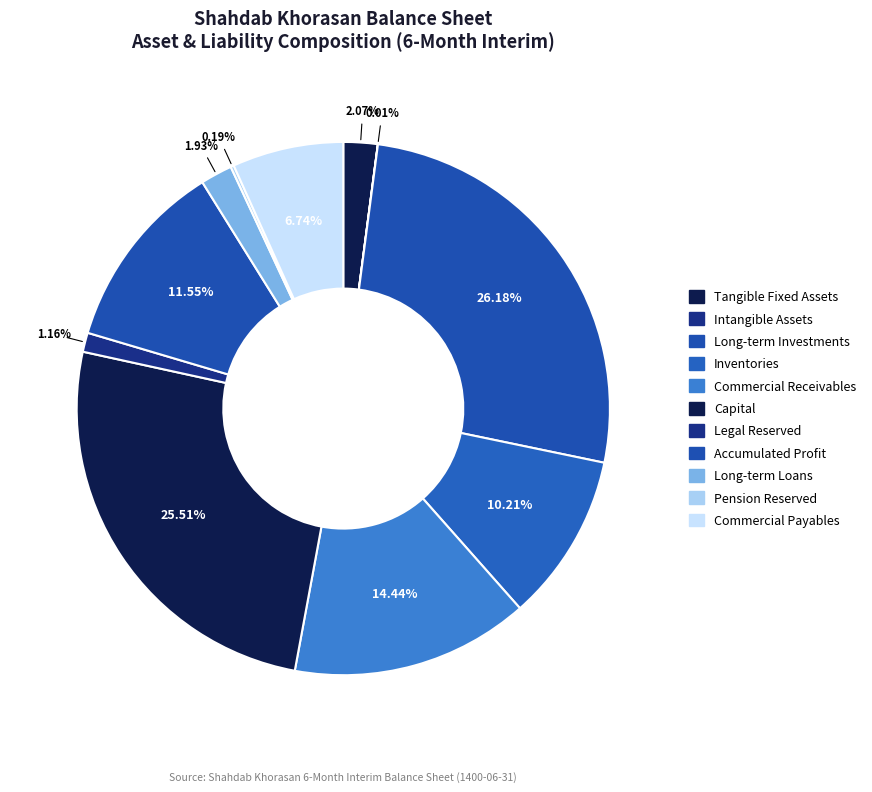

Which slice is the largest?

Long-term Investments